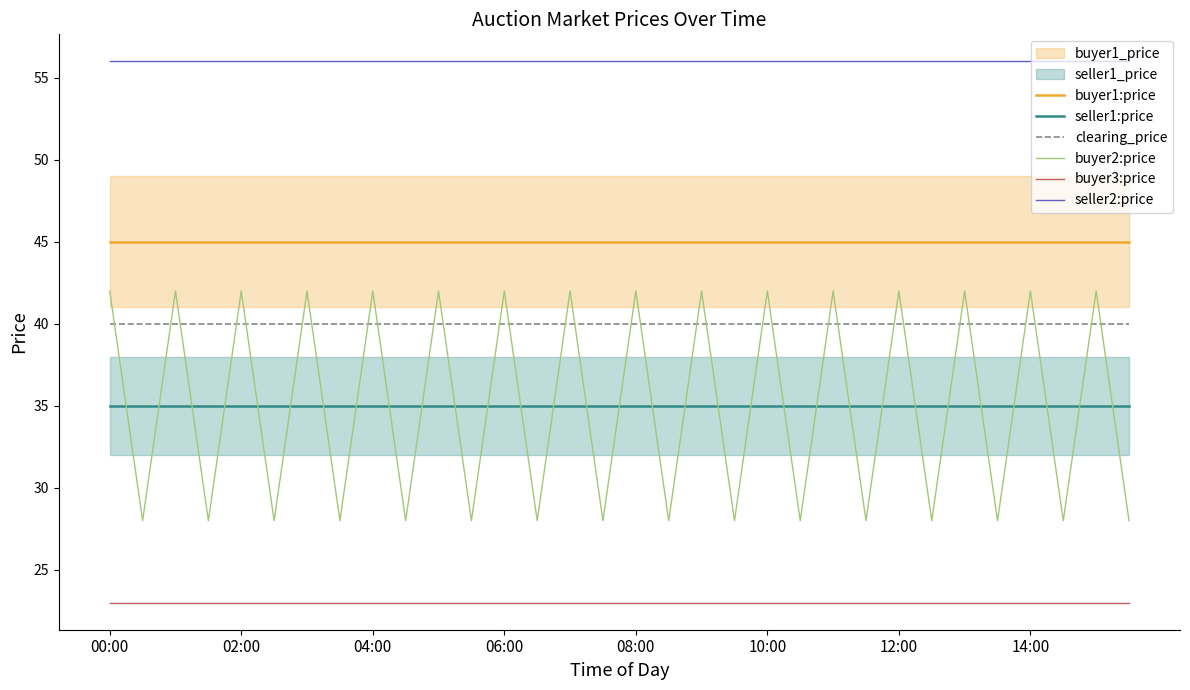

What is the spread (max minus min) of values at 14?

33